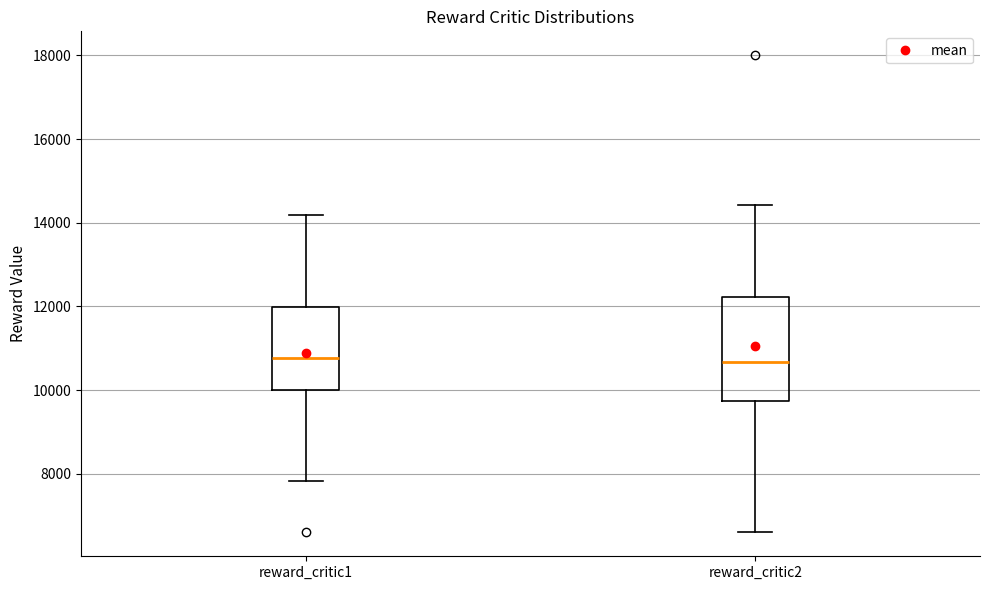

Which box is the tallest, from its lower edge to its upper edge?

reward_critic2